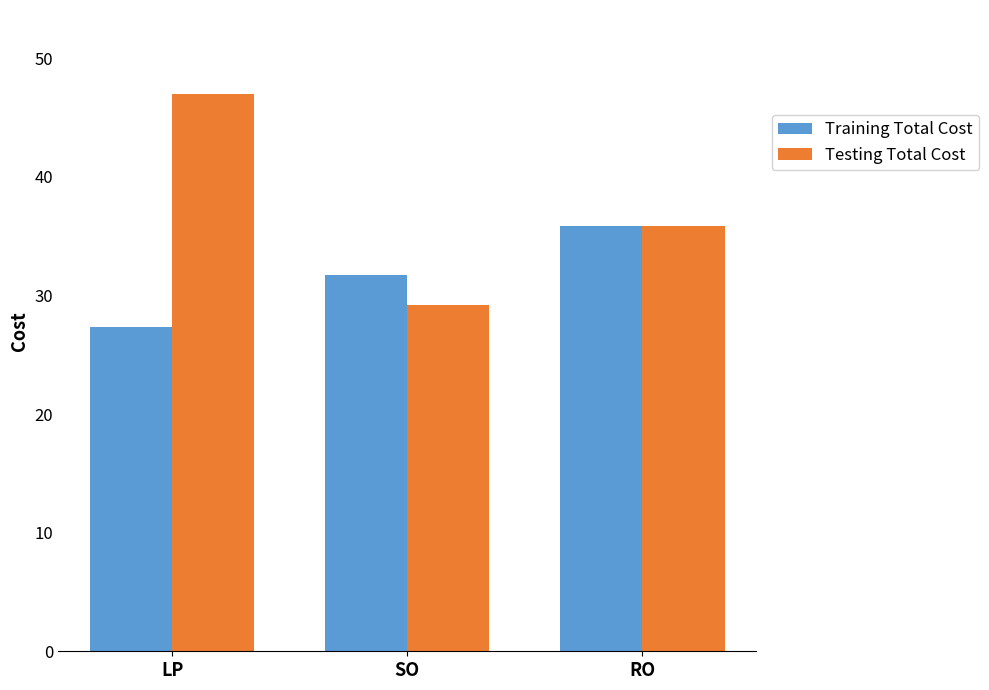

The Testing Total Cost series shows 35.9 at RO. True or false?

True